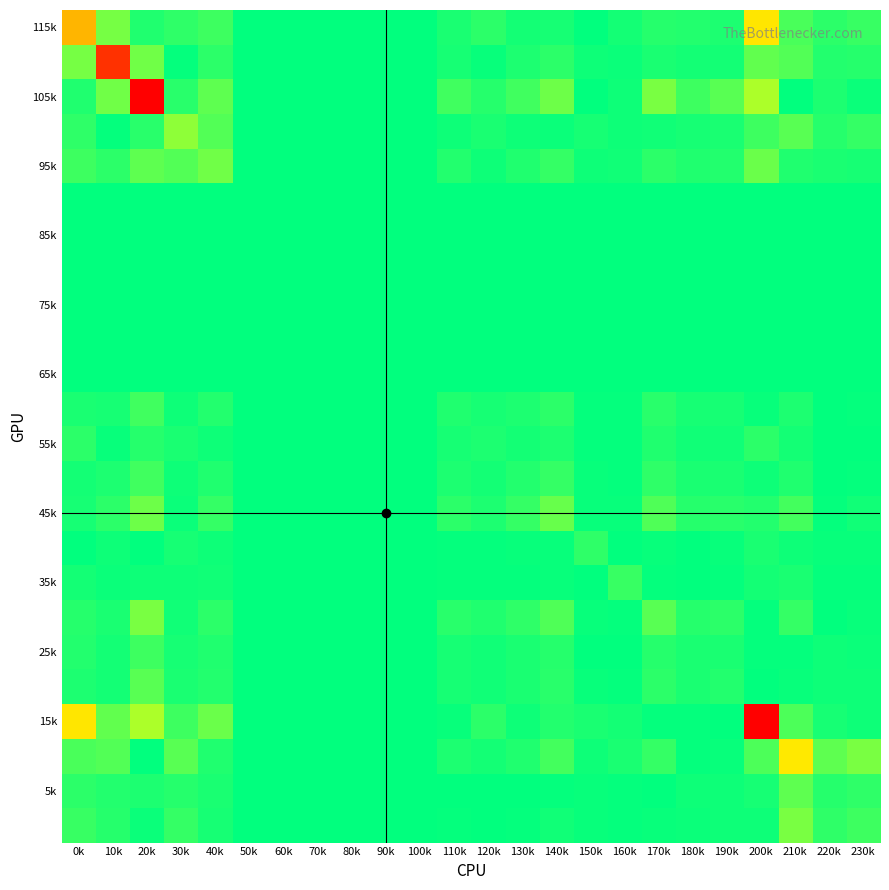

What is the total value across all series at 230k?

0.1